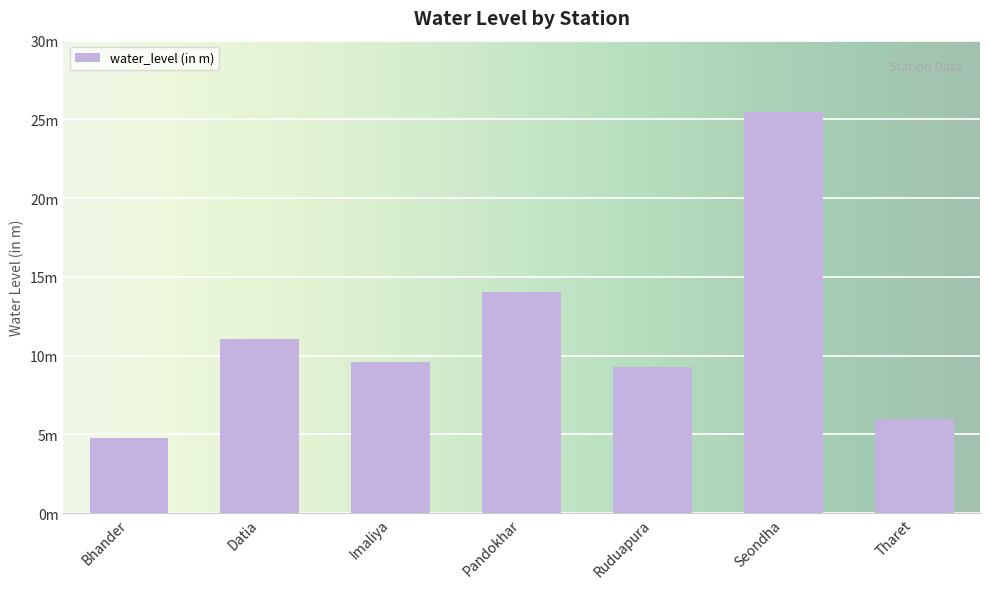

Are the bars horizontal?

No